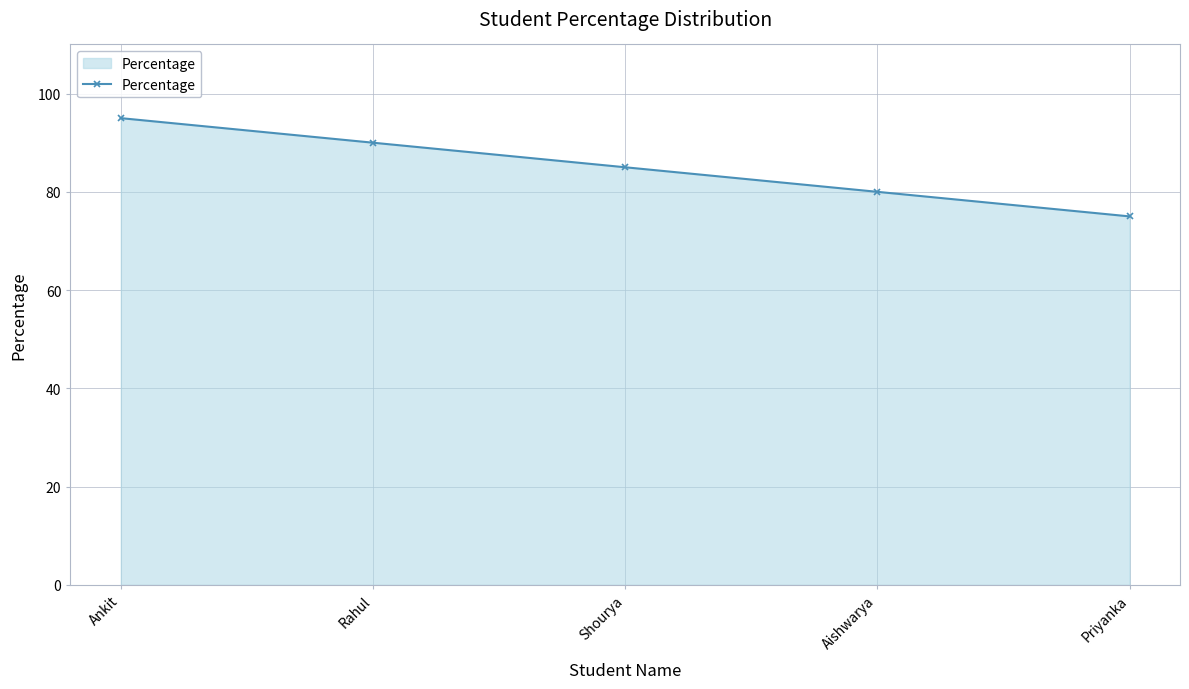

What is the ratio of the value at Shourya to the value at Ankit?

0.9